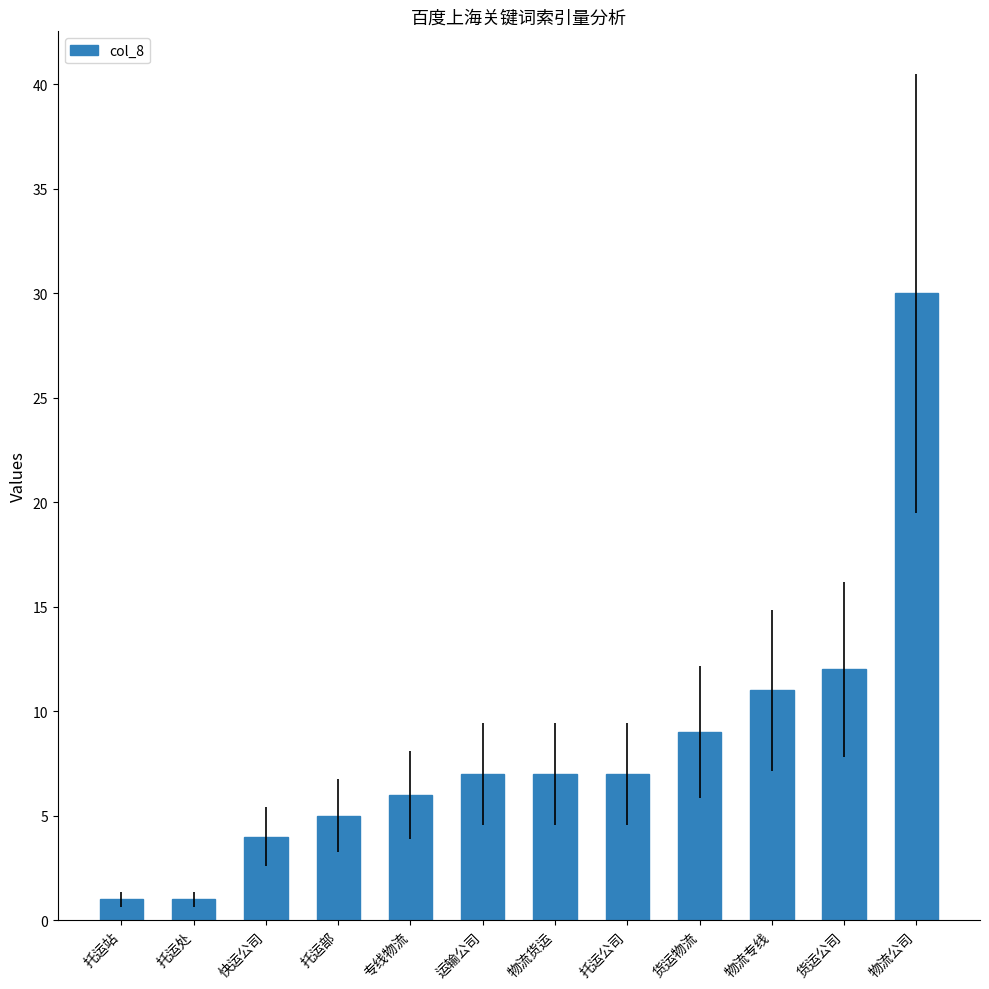

Does the chart contain stacked bars?

No